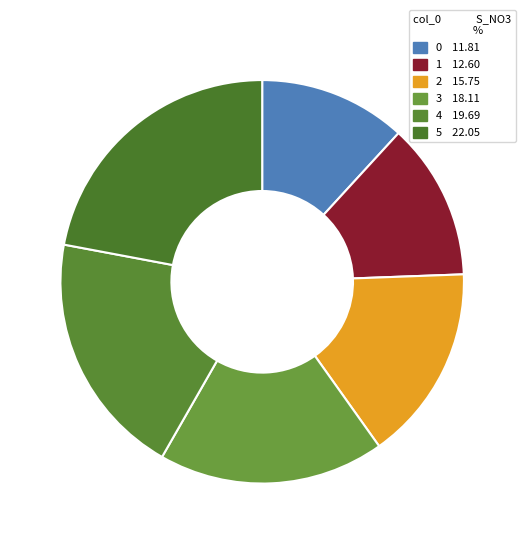

What is the largest slice in the pie chart?

5